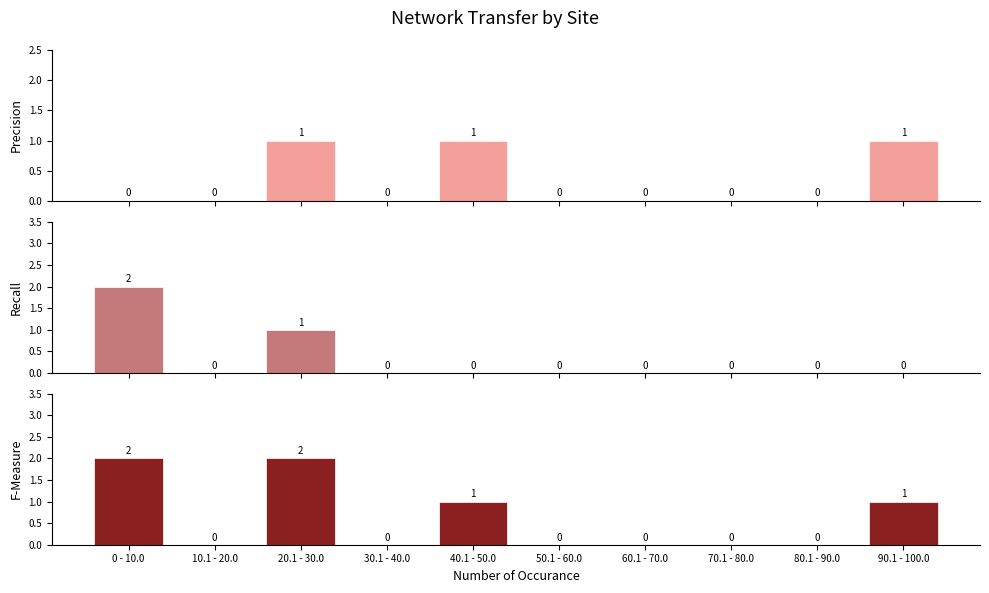

Is the value of Recall at 0 - 10.0 greater than the value of Precision at 20.1 - 30.0?

Yes